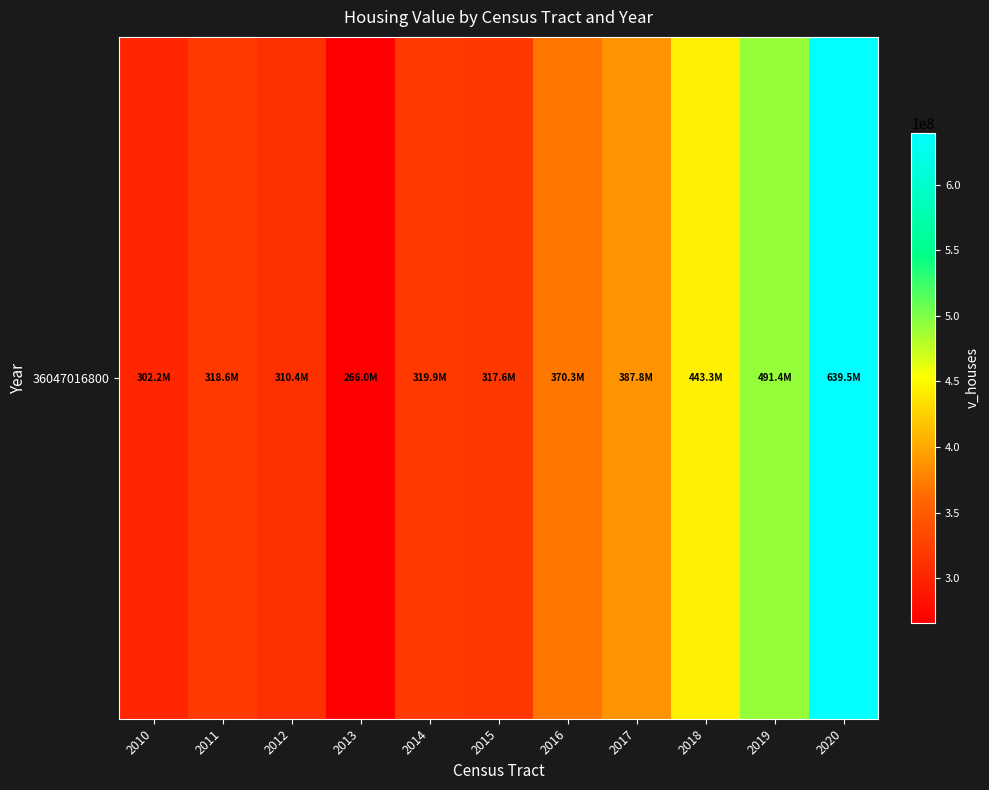

What is the minimum value shown in the chart?

266034000